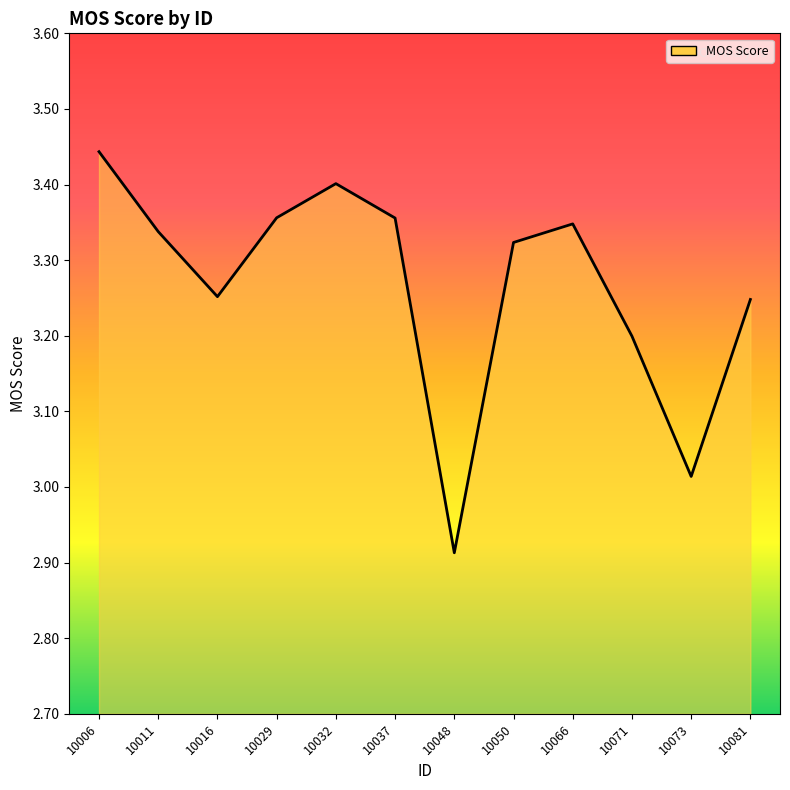

Which has a higher value, 10016 or 10048?

10016